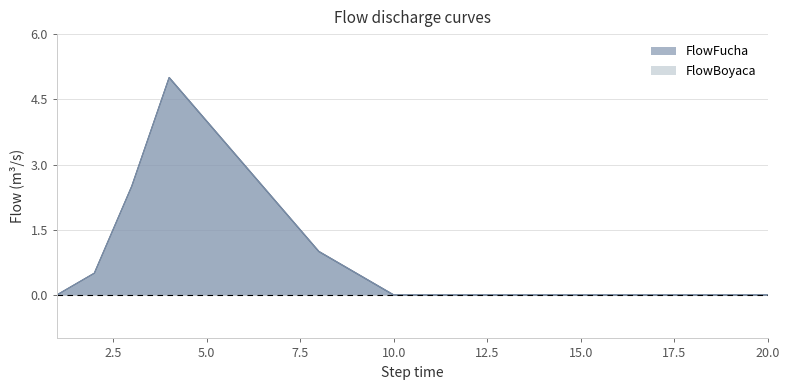

How many lines are shown in the chart?

2